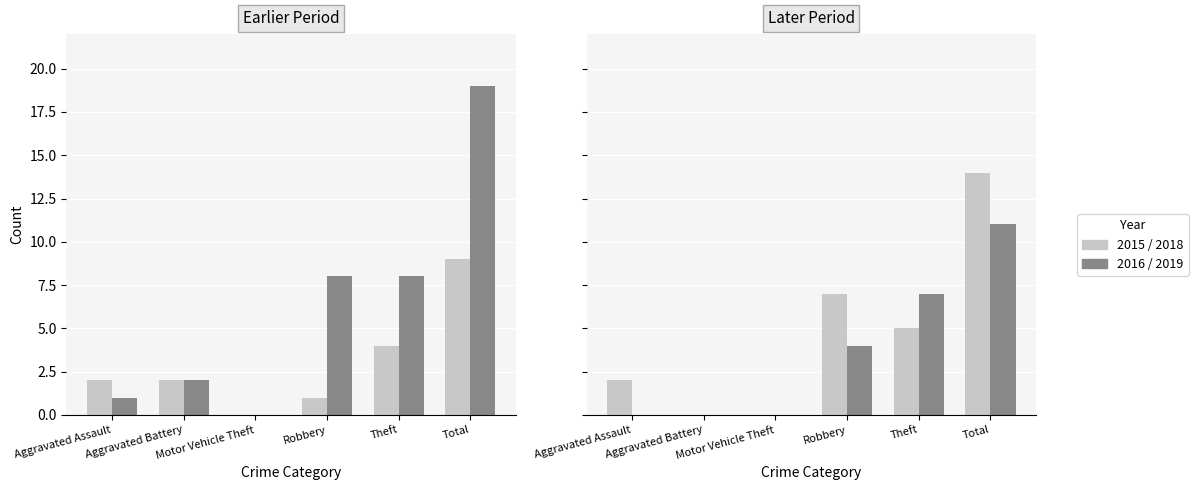

Count the 2018 values in the range 0 to 7.

5